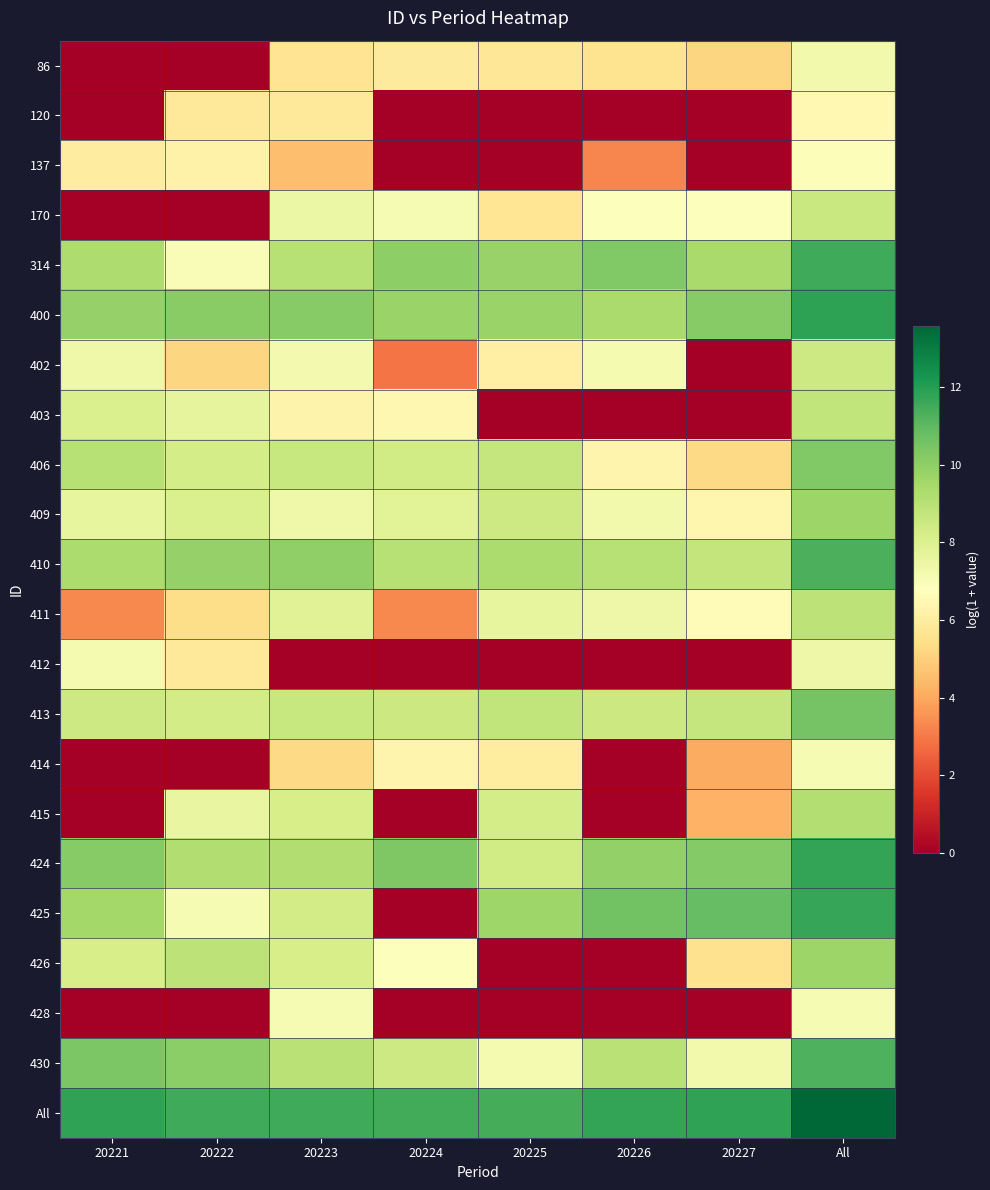

Between 20226 and 20225, which is larger?

20225